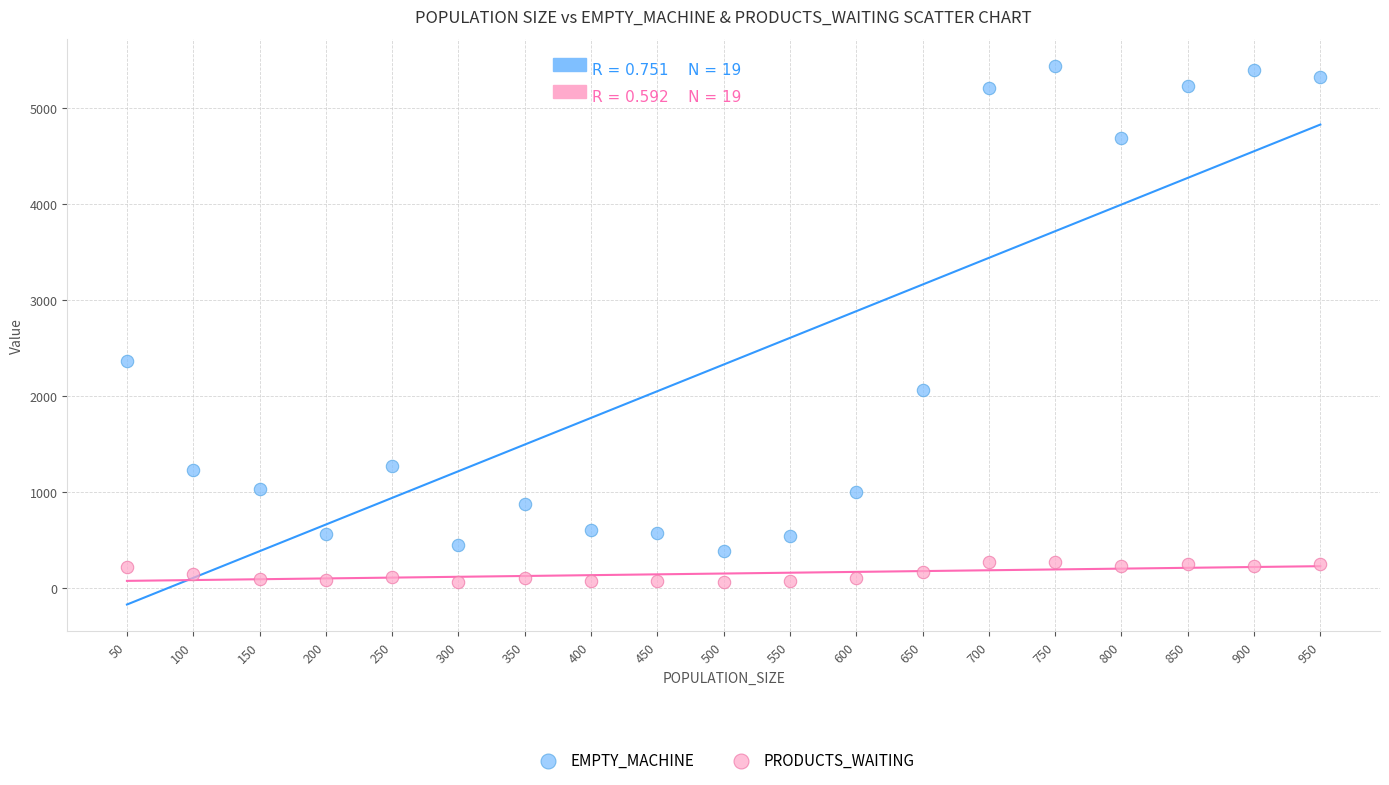

Which series has the widest spread of Y values?

EMPTY_MACHINE